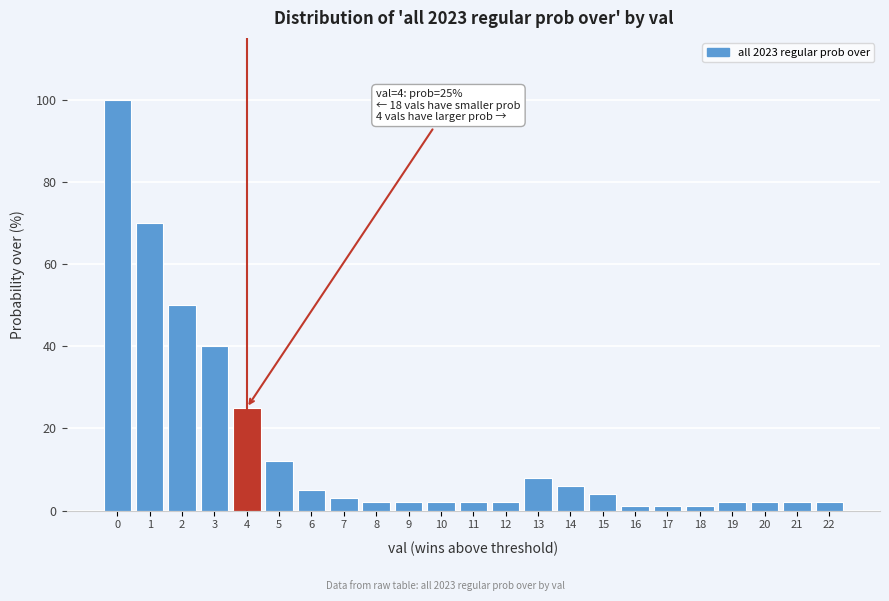

Reading left to right, transcribe all the data shown in this chart.

100	70	50	40	25	12	5	3	2	2	2	2	2	8	6	4	1	1	1	2	2	2	2